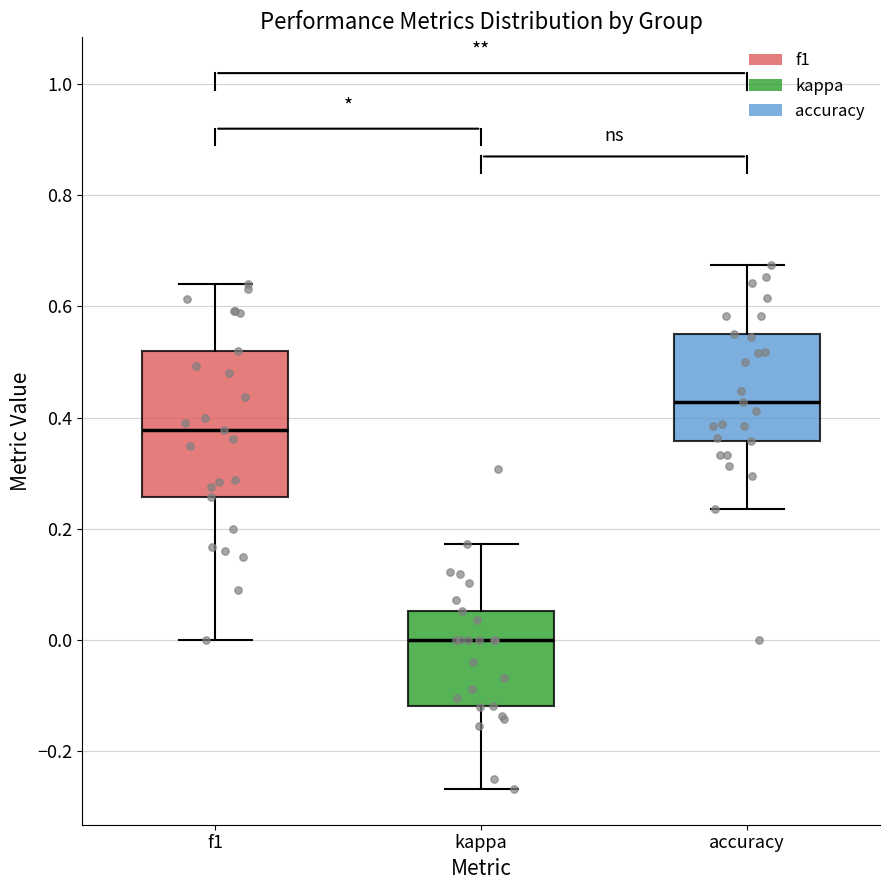

Which box is the tallest, from its lower edge to its upper edge?

f1